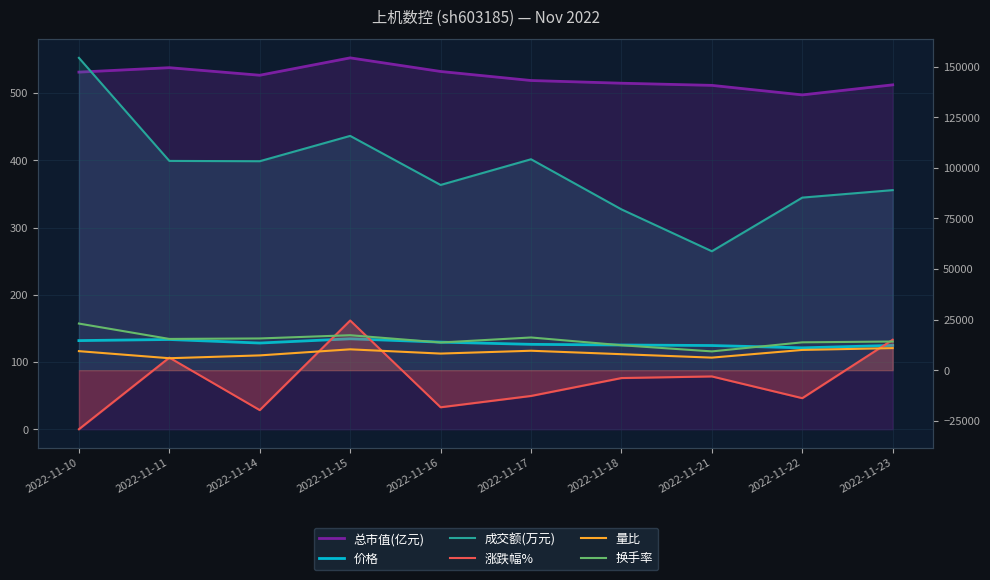

Which series has the largest total across all categories?

成交额(万元)